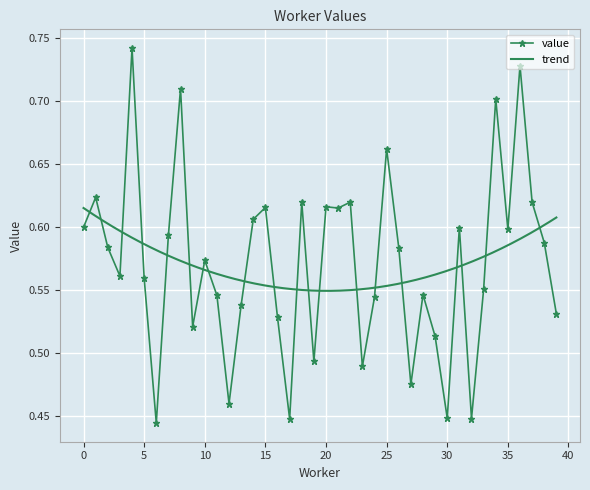

Reading left to right, extract all data points from this chart.

0=0.6	1=0.6	2=0.6	3=0.6	4=0.7	5=0.6	6=0.4	7=0.6	8=0.7	9=0.5	10=0.6	11=0.5	12=0.5	13=0.5	14=0.6	15=0.6	16=0.5	17=0.4	18=0.6	19=0.5	20=0.6	21=0.6	22=0.6	23=0.5	24=0.5	25=0.7	26=0.6	27=0.5	28=0.5	29=0.5	30=0.4	31=0.6	32=0.4	33=0.6	34=0.7	35=0.6	36=0.7	37=0.6	38=0.6	39=0.5